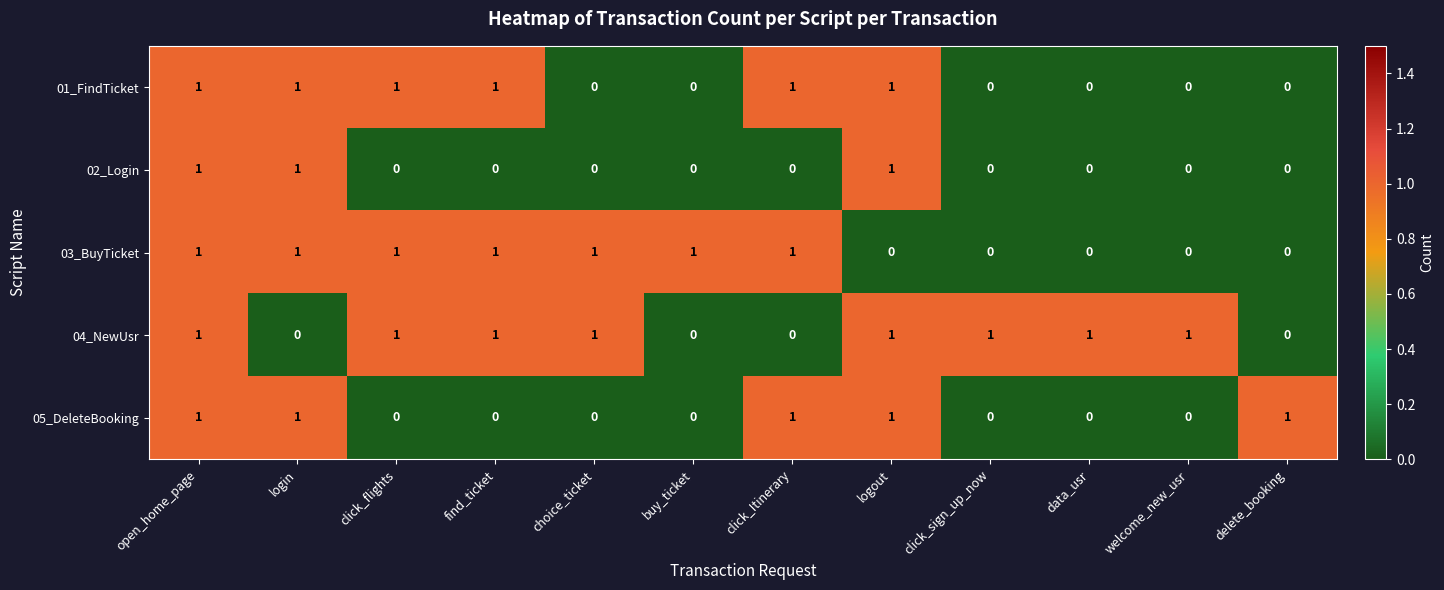

Count the 01_FindTicket values in the range 0 to 1.

12